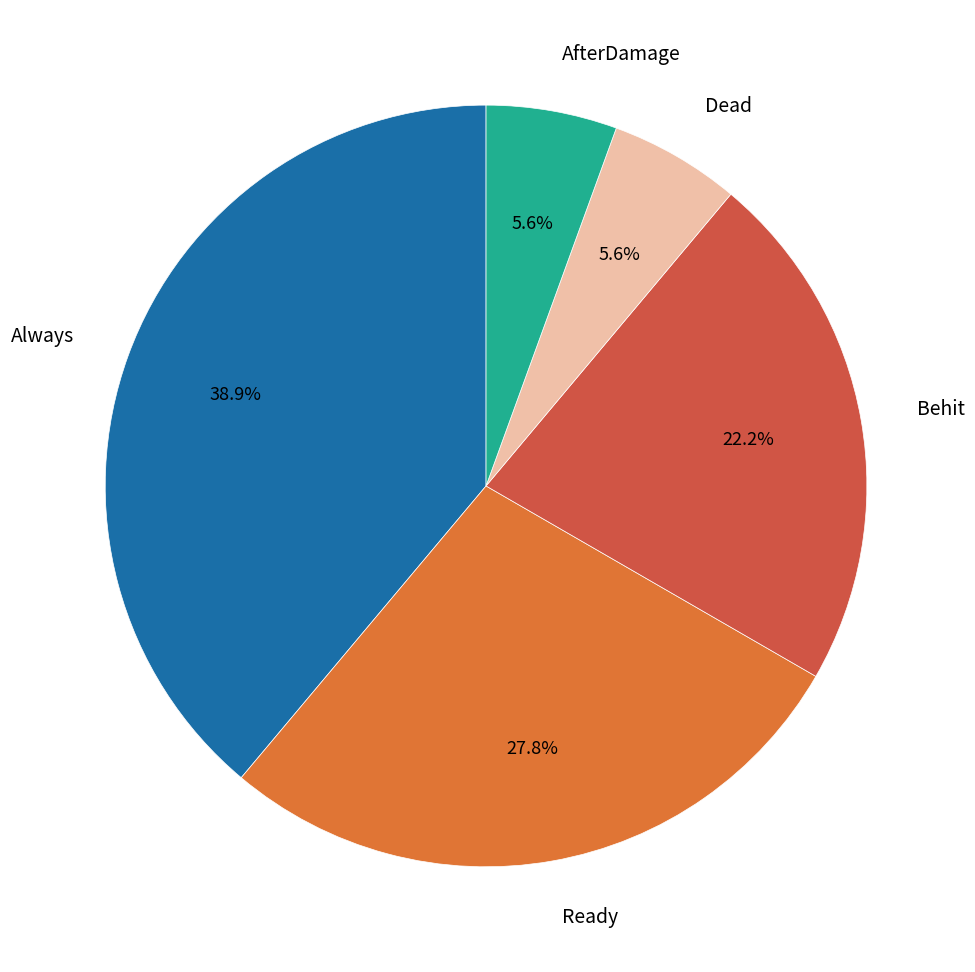

Which category has the biggest portion of the pie?

Always